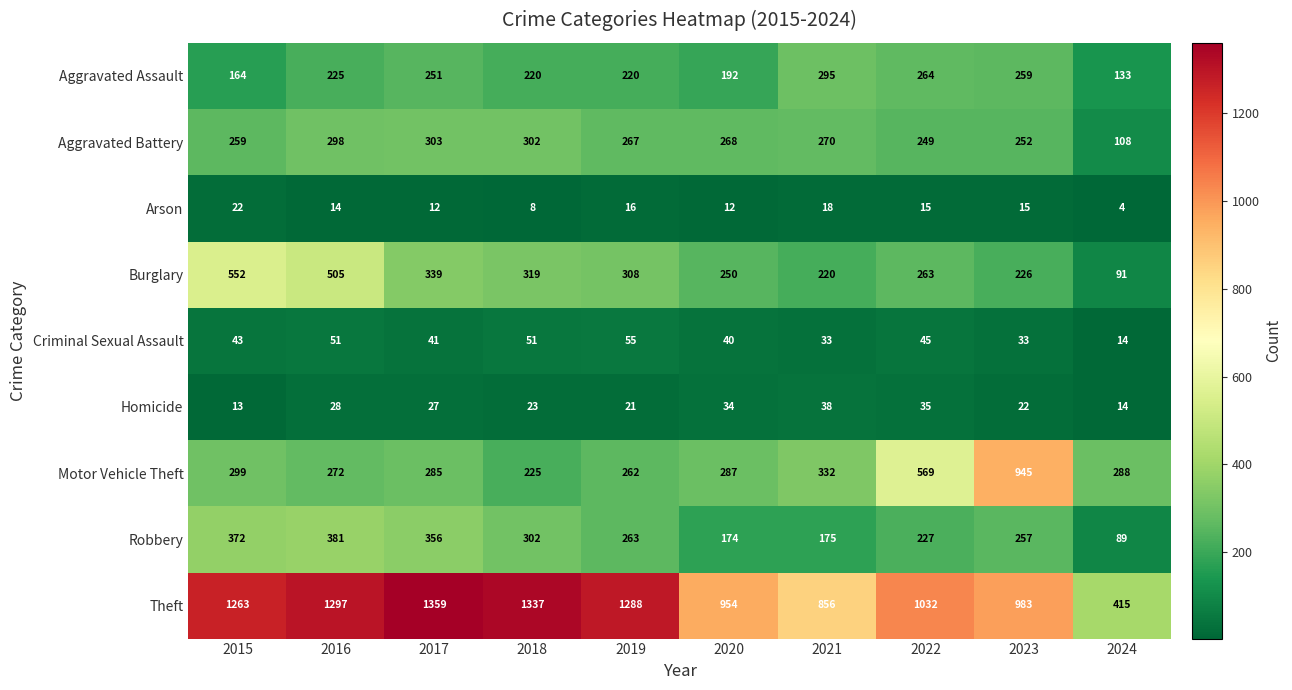

Is it true that Aggravated Assault equals 52 at 2020?

False